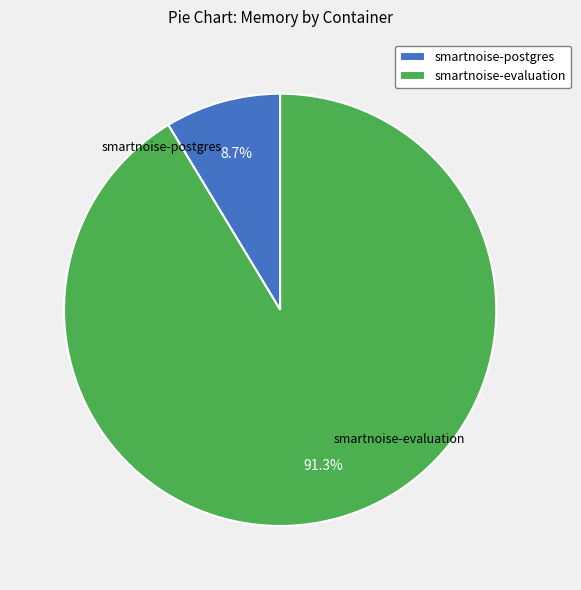

What is the largest slice in the pie chart?

smartnoise-evaluation